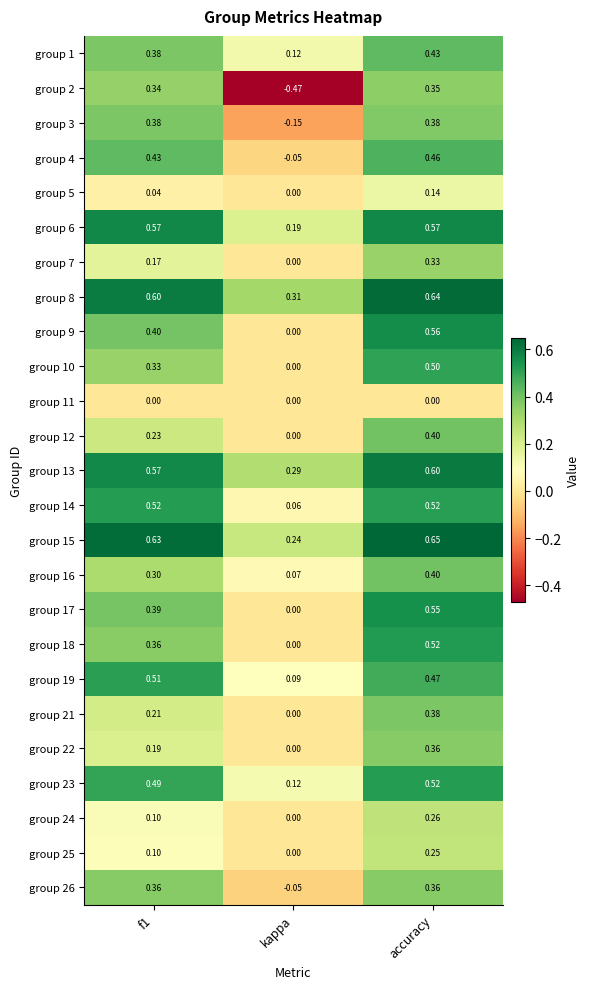

Count the number of categories in the chart.

3